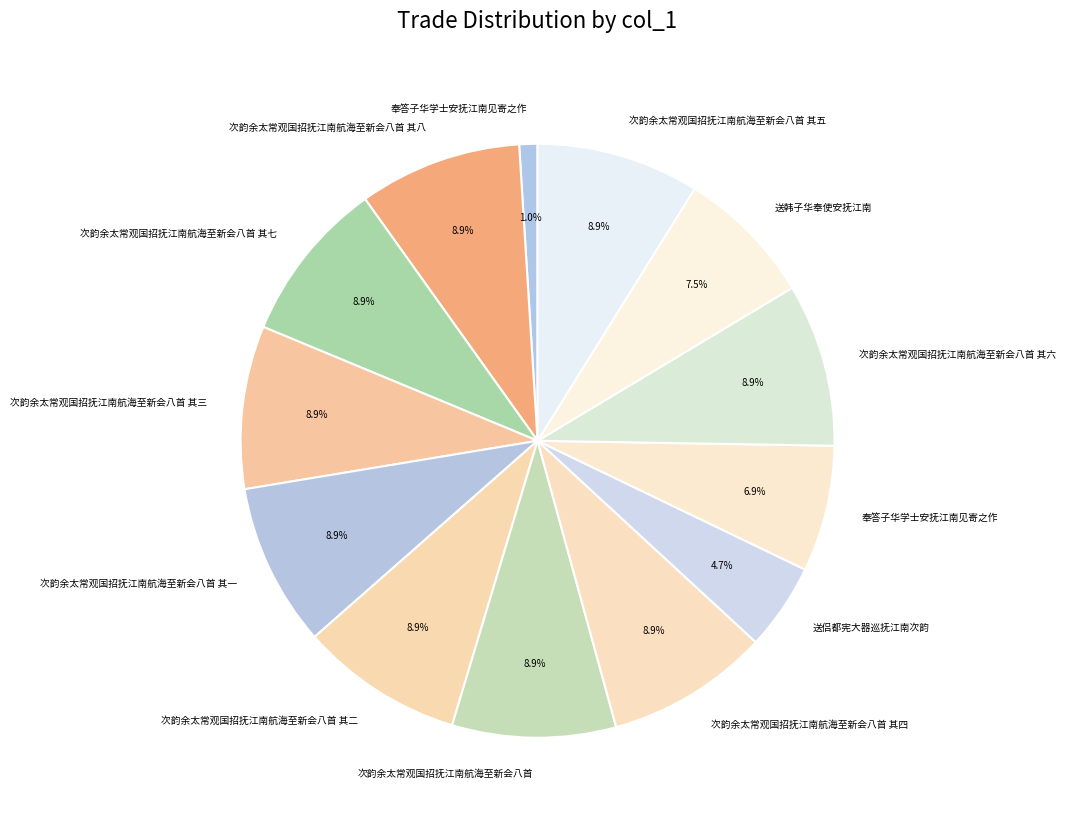

What is the largest slice in the pie chart?

次韵余太常观国招抚江南航海至新会八首